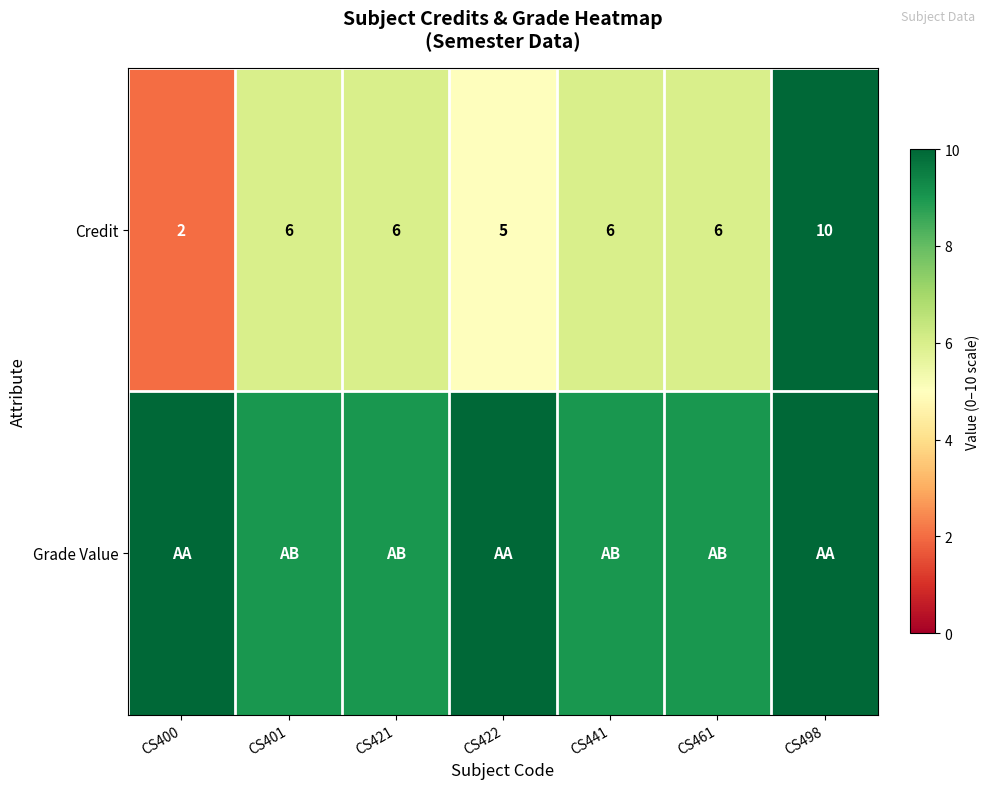

True or false: Credit has a value of 9 at CS441.

False